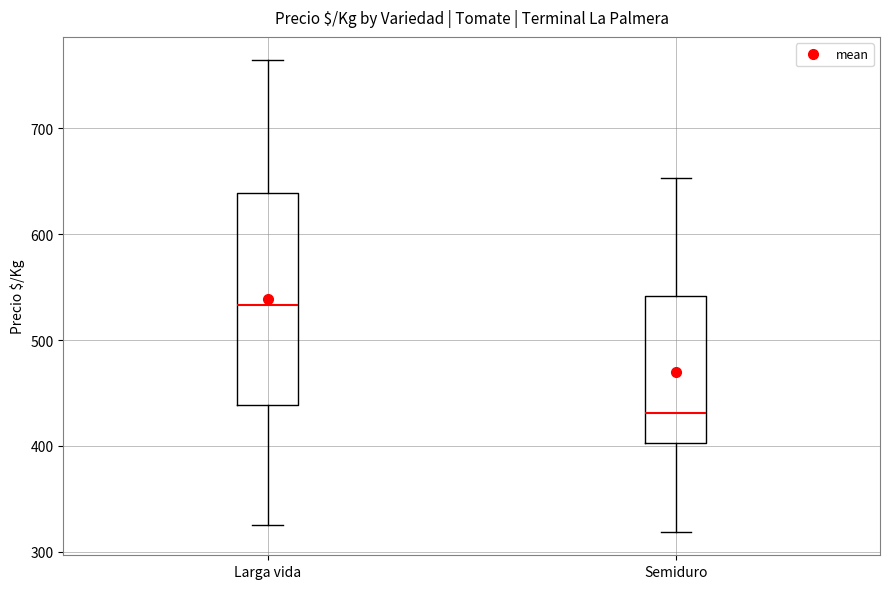

Reading left to right, transcribe this box plot: for each box, give where its median line is, the range the box spans, and where its two whiskers end, as read against the y-axis. The values are not printed on the chart, so give them approximately, as read against the axis.

Larga vida: median 530, box 440 to 640, whiskers 330 to 760
Semiduro: median 430, box 400 to 540, whiskers 320 to 650